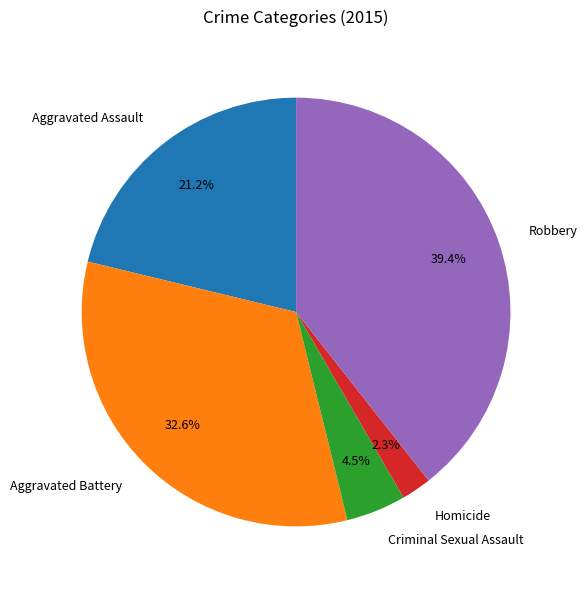

How many slices are in this pie chart?

5